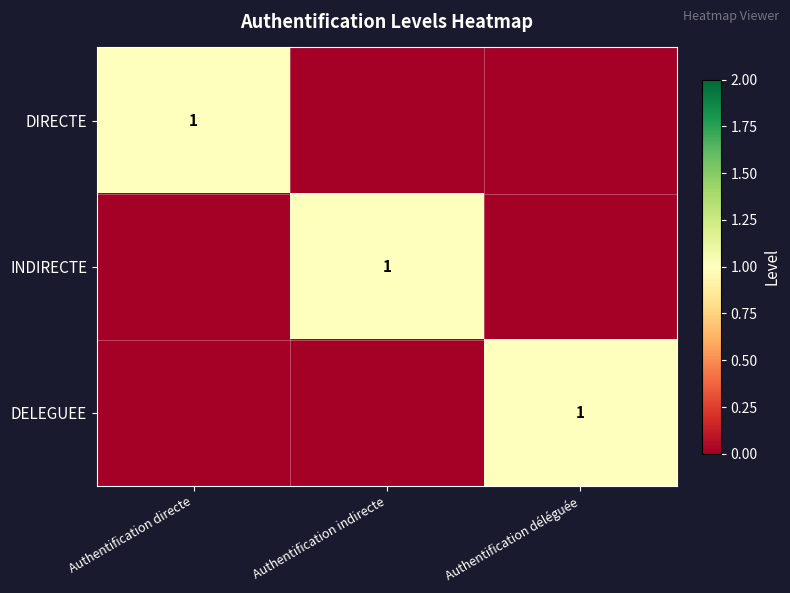

How many distinct data groups are displayed?

3